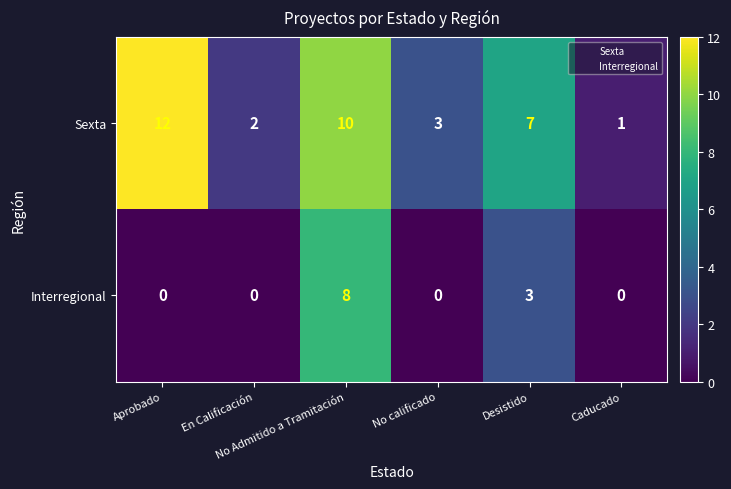

What is the maximum value shown in the chart?

12